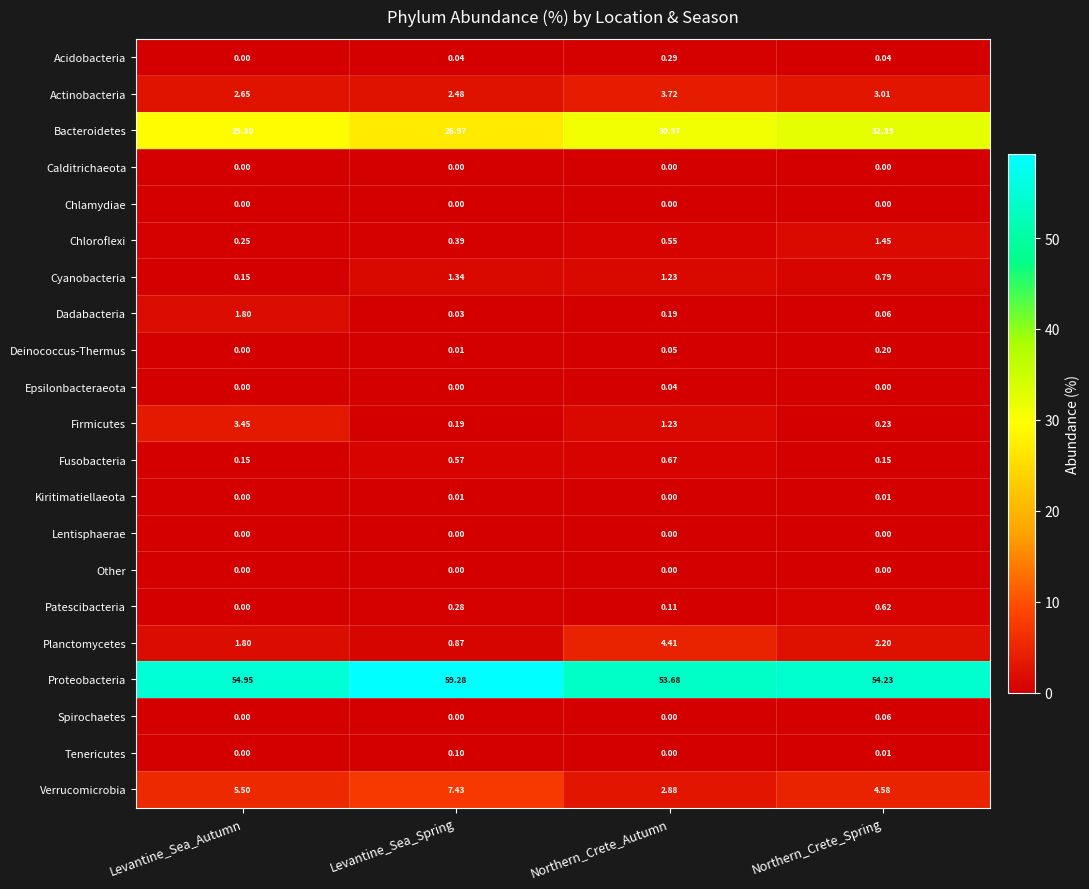

Which series changed the most between Levantine_Sea_Spring and Northern_Crete_Spring?

Bacteroidetes